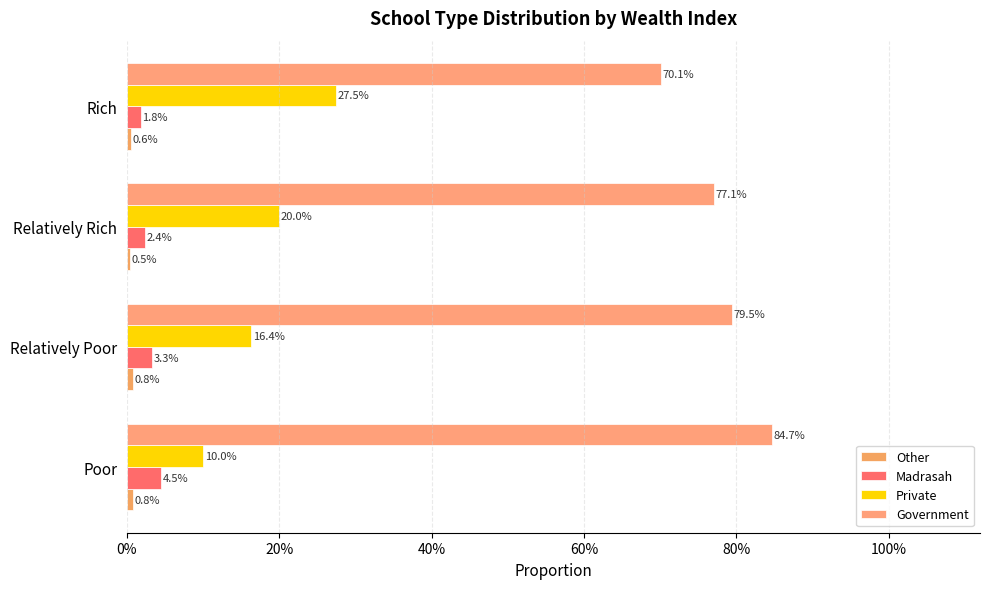

What is the maximum value for Government?

0.8